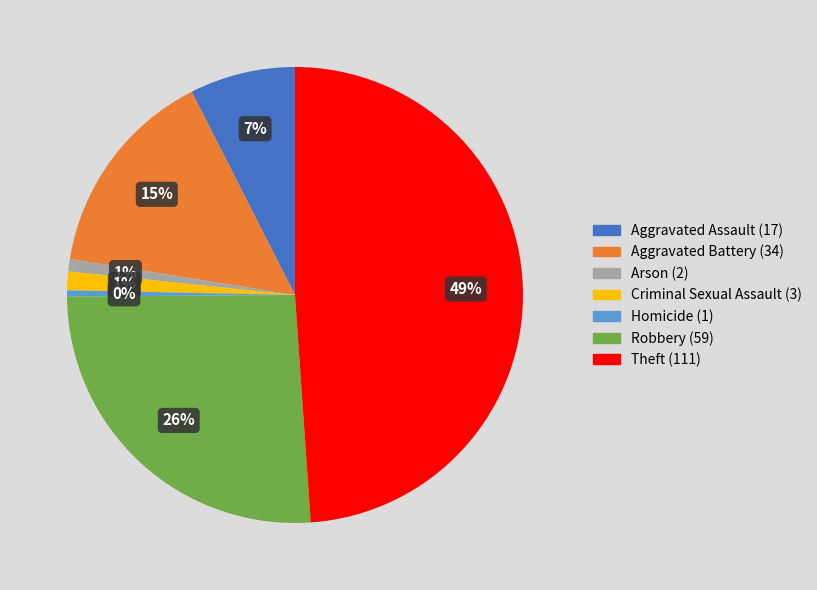

The Aggravated Assault slice represents 1% of the pie. True or false?

False